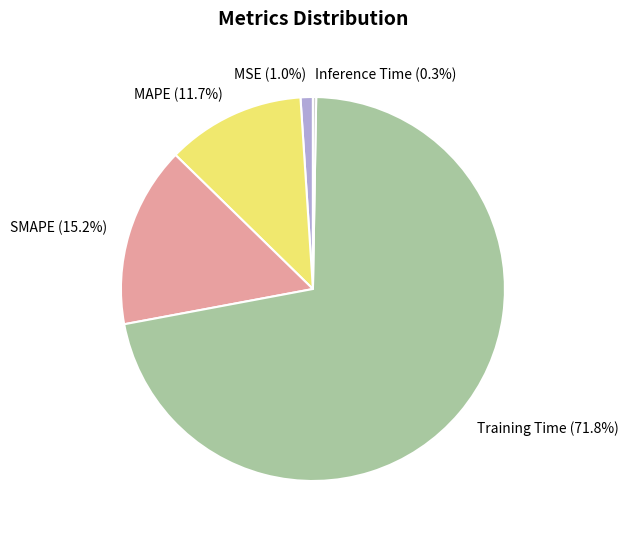

What portion of the pie excludes MAPE?

88.3%